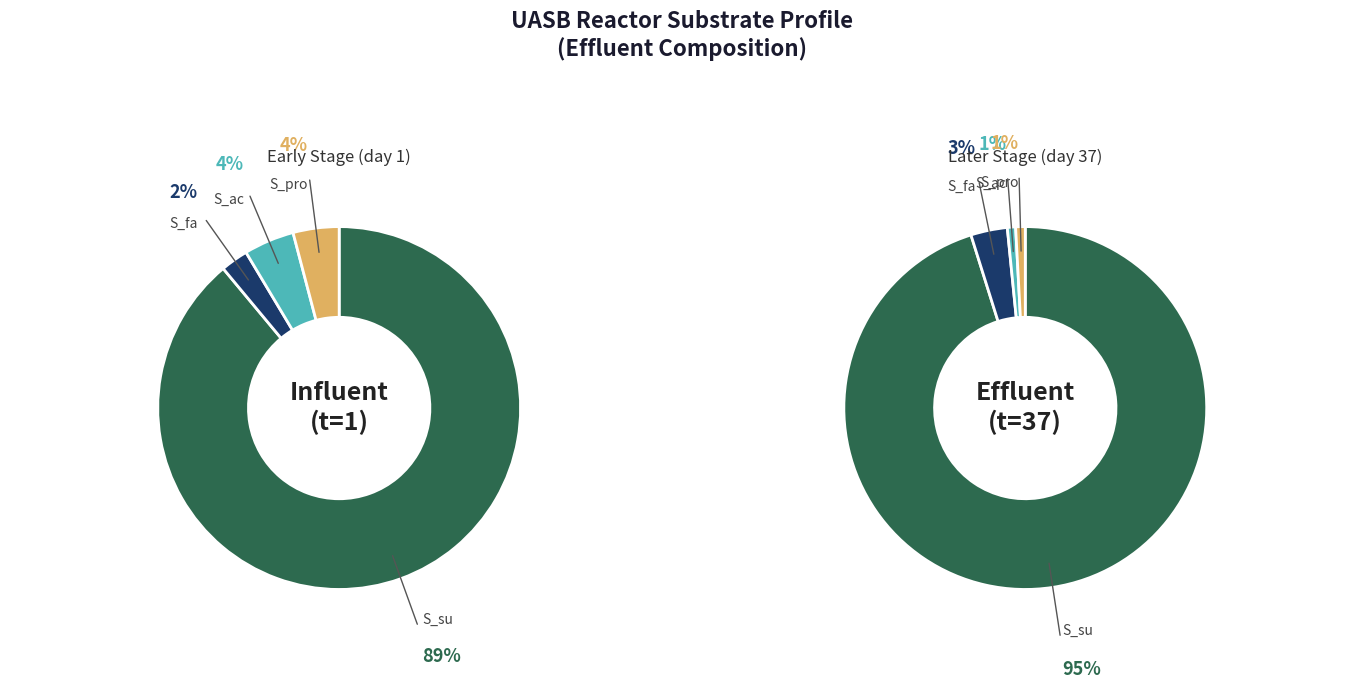

Does t=37 account for over 50% of the chart?

No